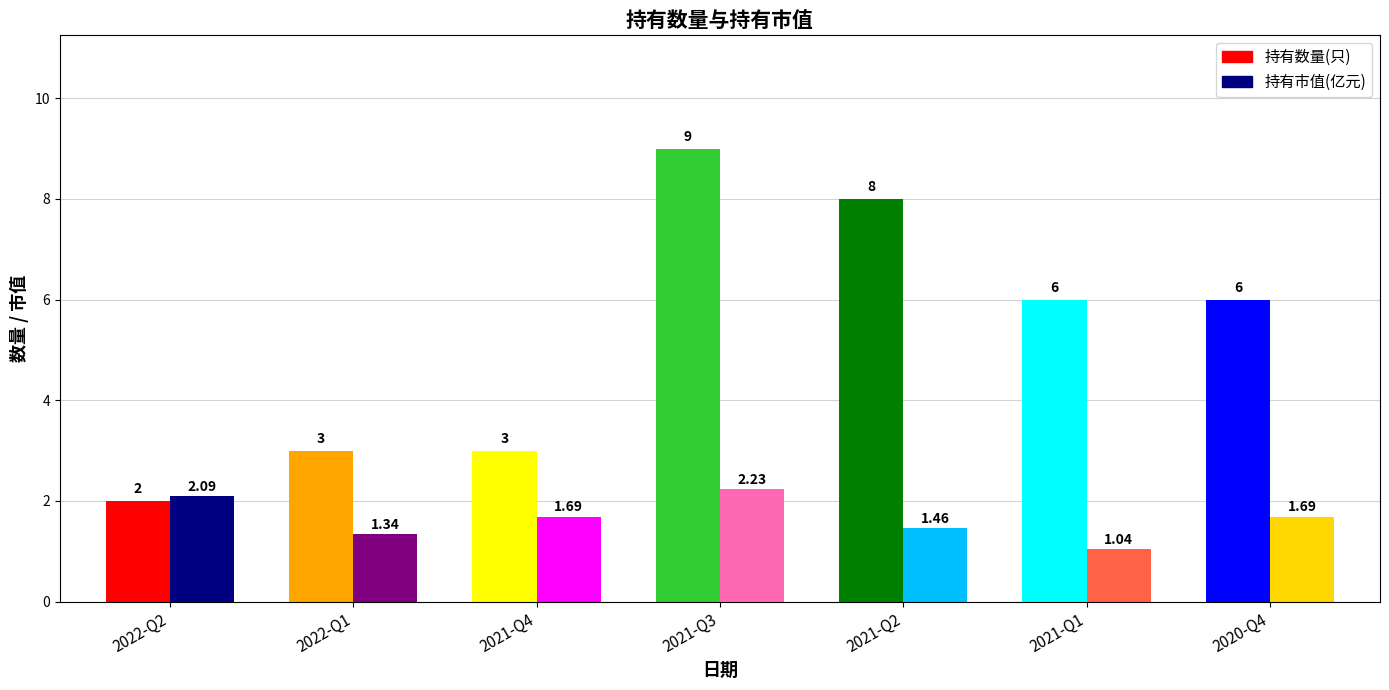

What is the label of the 1st bar from the right?

2020-Q4